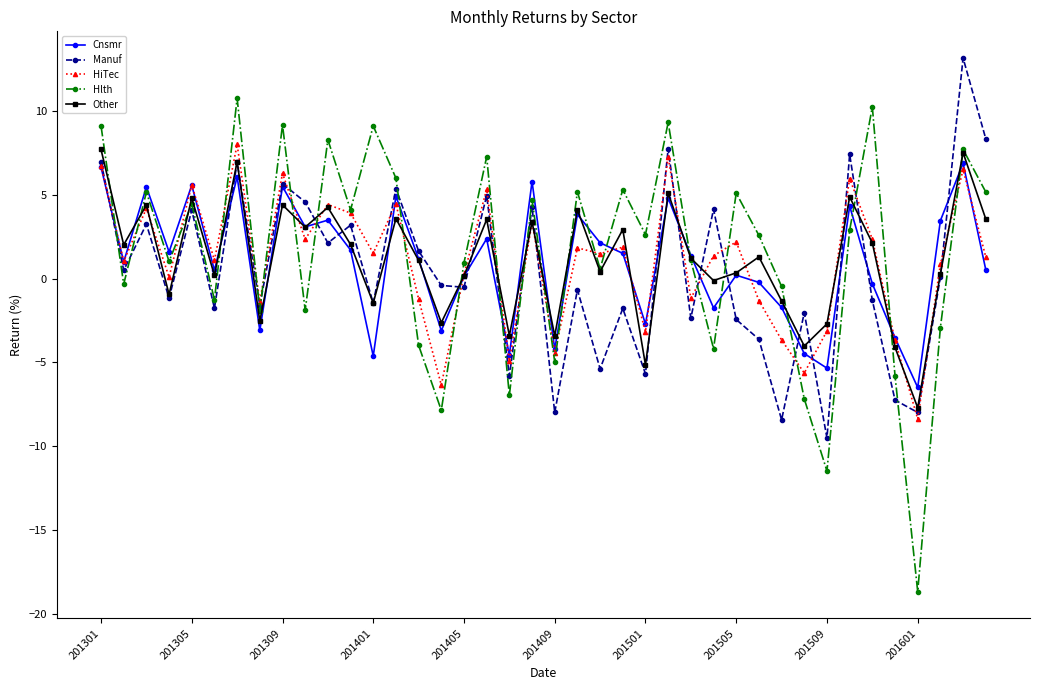

Which series has the largest range (max minus min)?

Hlth